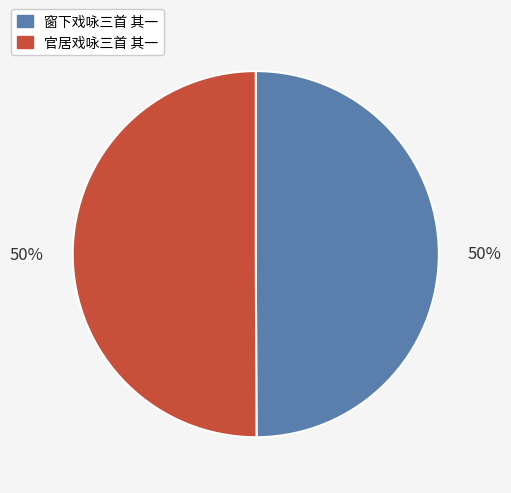

Approximately how many times larger is the value at 官居戏咏三首 其一 compared to 窗下戏咏三首 其一?

1.0